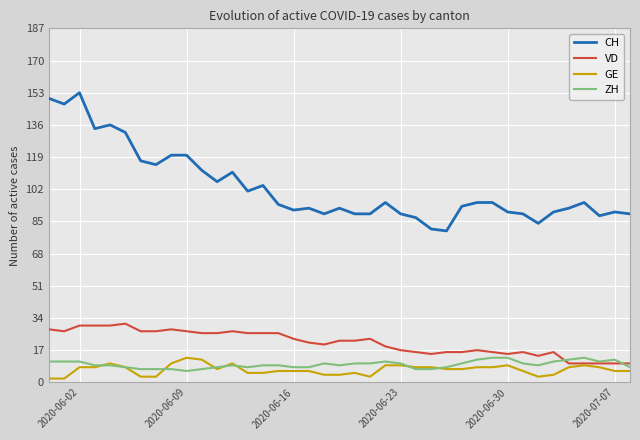

What is the maximum value shown in the chart?

153